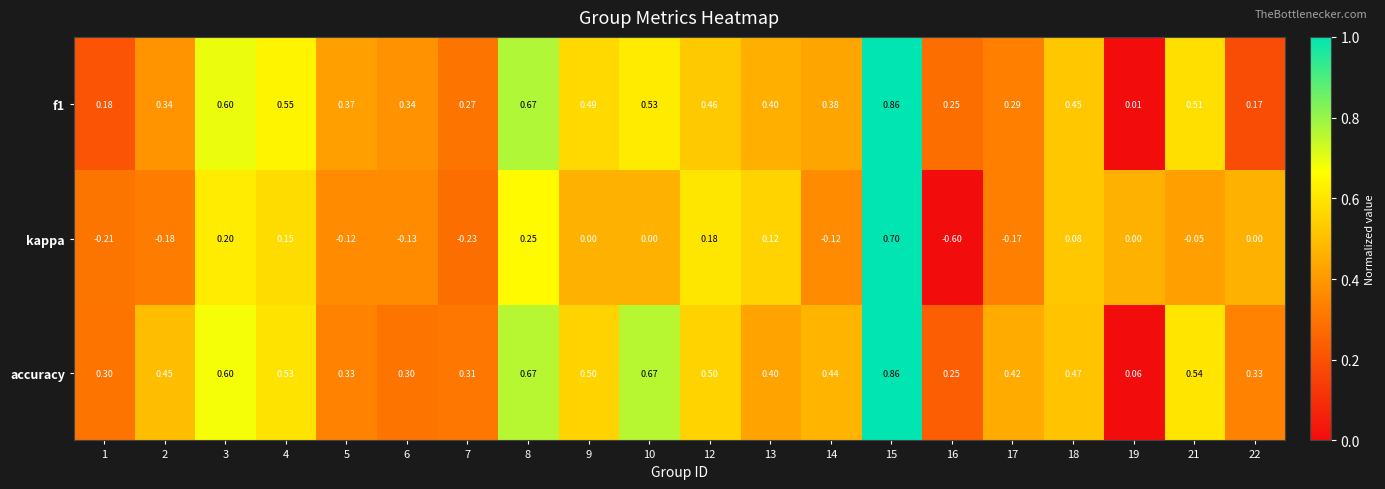

Is the value of kappa at 9 greater than the value of accuracy at 13?

No